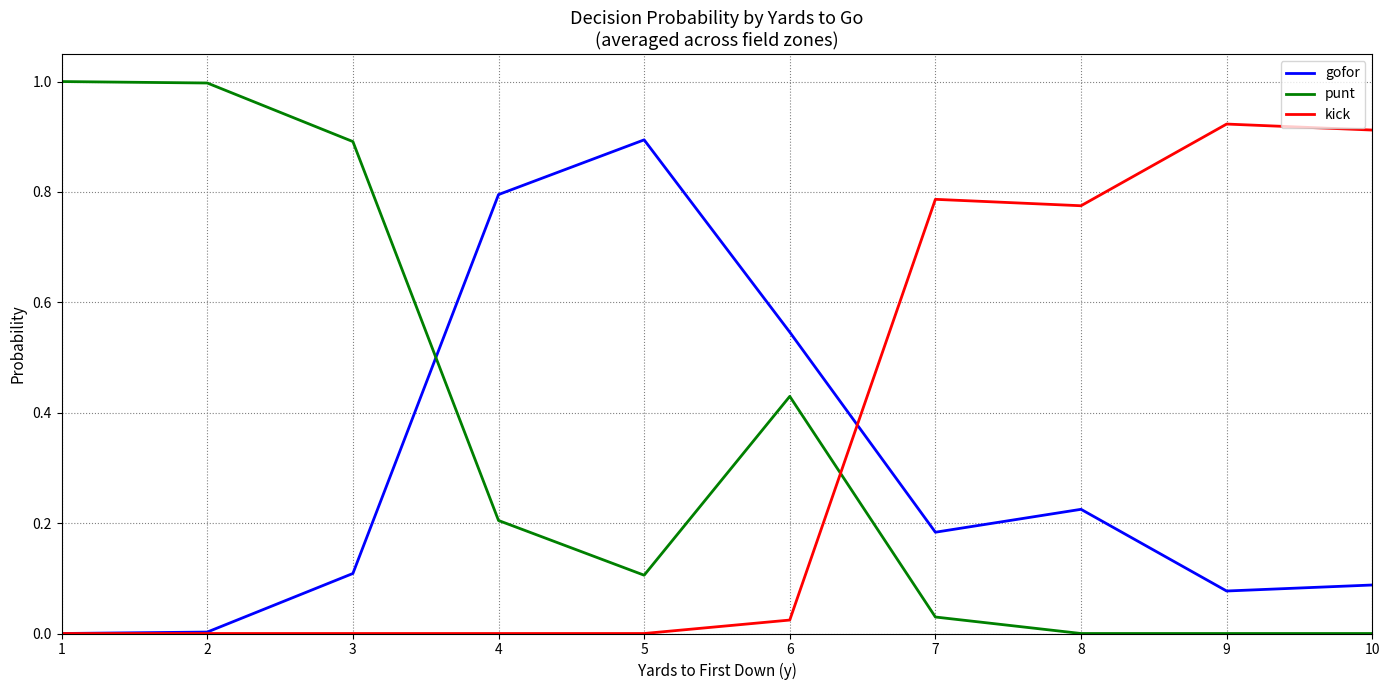

At 10, list the series in order from largest to smallest.

kick, gofor, punt